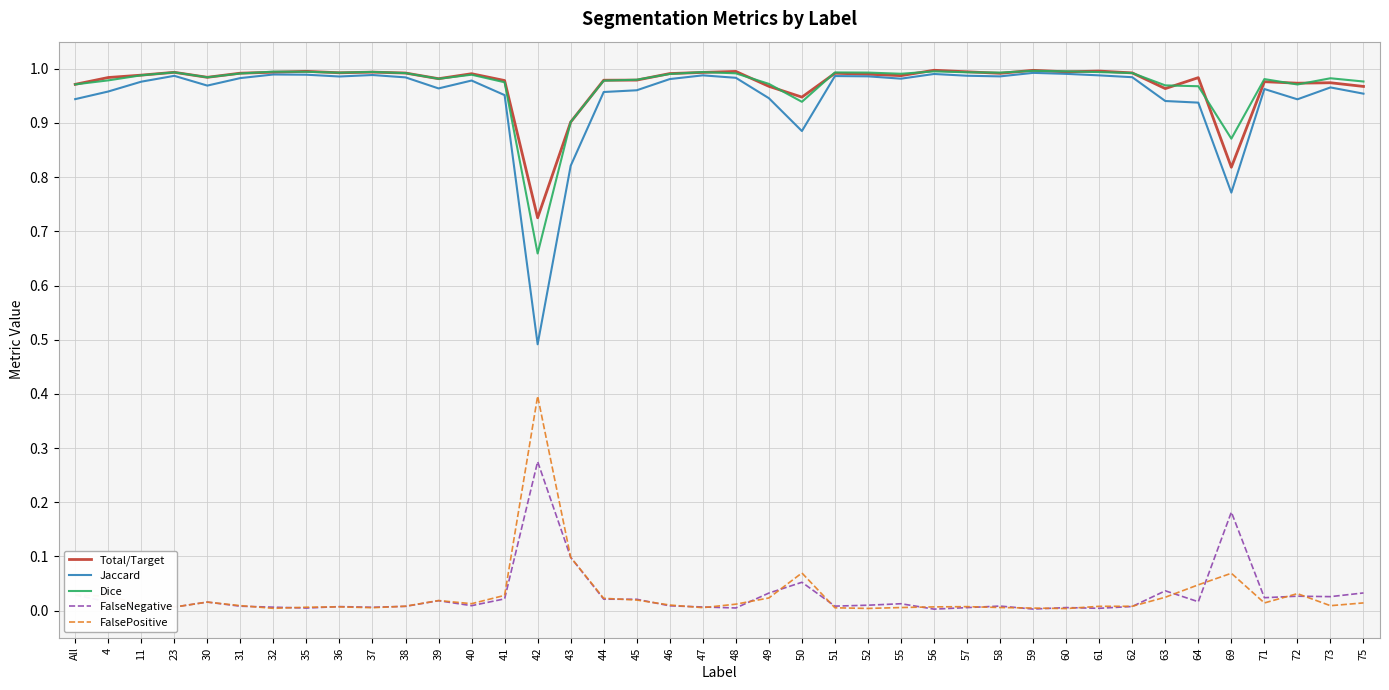

True or false: FalsePositive and Total/Target cross at least once.

False